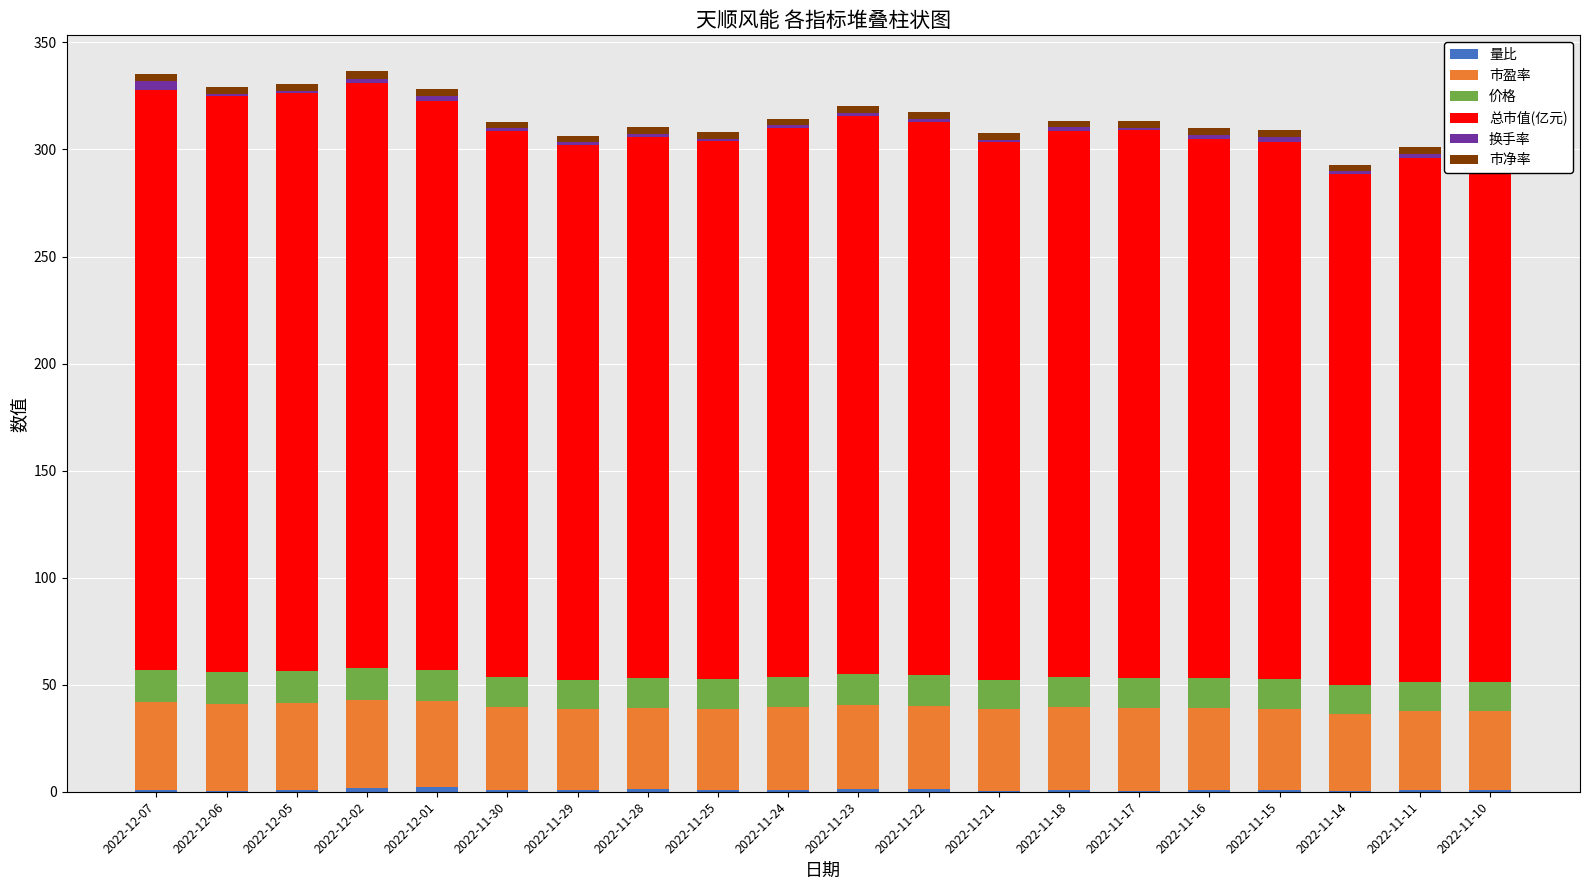

Are the bars grouped side by side (vs. stacked)?

No